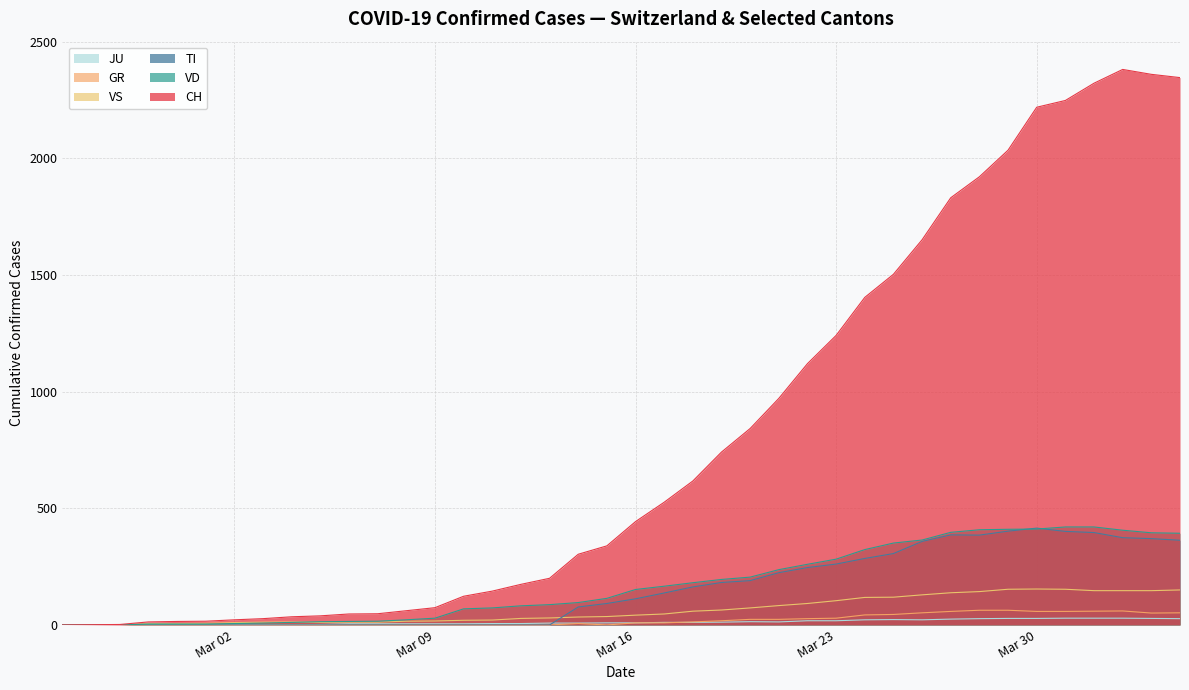

How many distinct data groups are displayed?

6